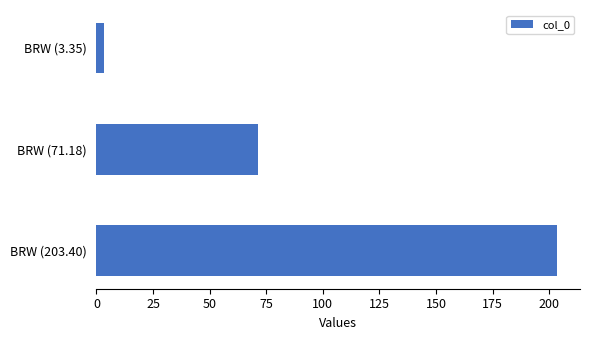

How many series are shown in this chart?

1